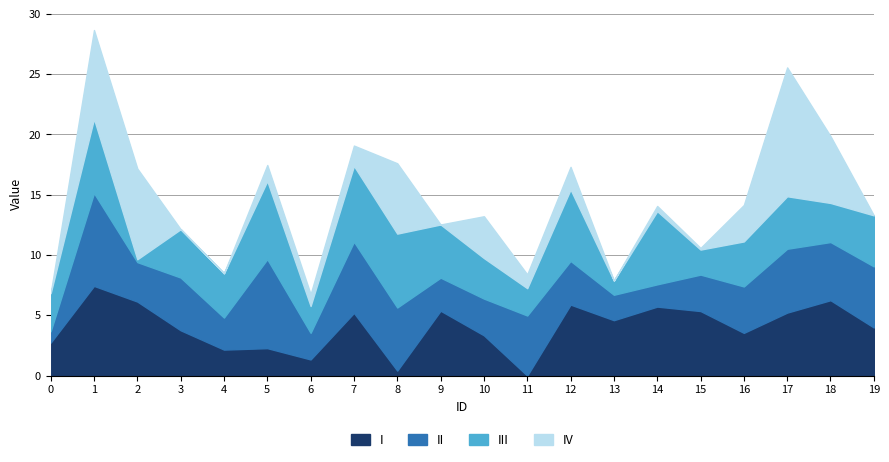

What is the sum of the function_0_a values at 13 and 3?

8.3